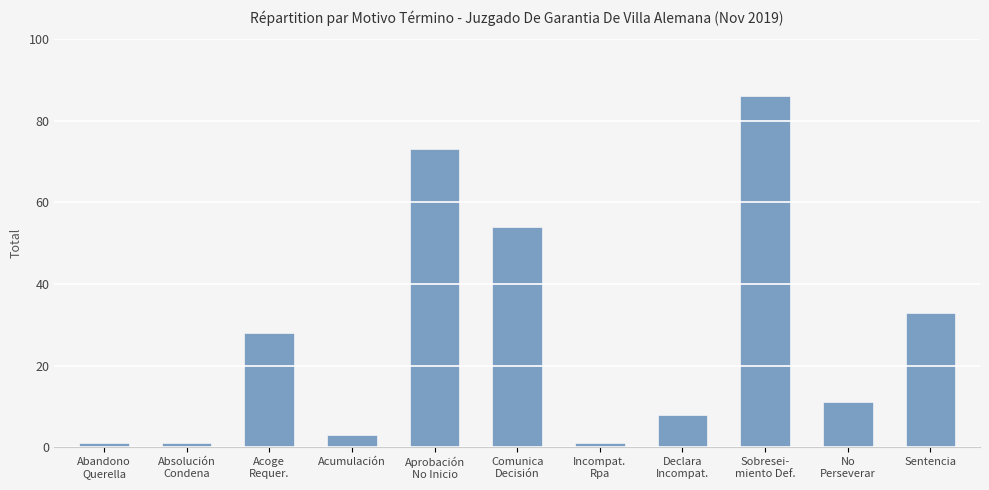

Reading left to right, transcribe all the data shown in this chart.

1	1	28	3	73	54	1	8	86	11	33